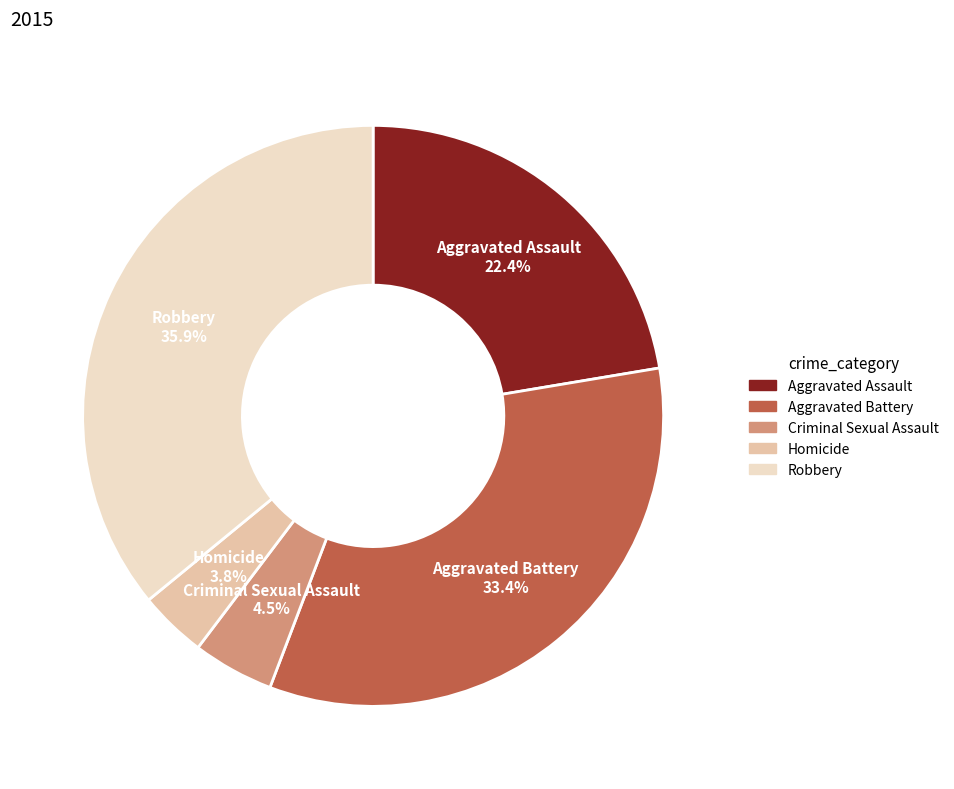

Does Robbery represent more than half of the total?

No